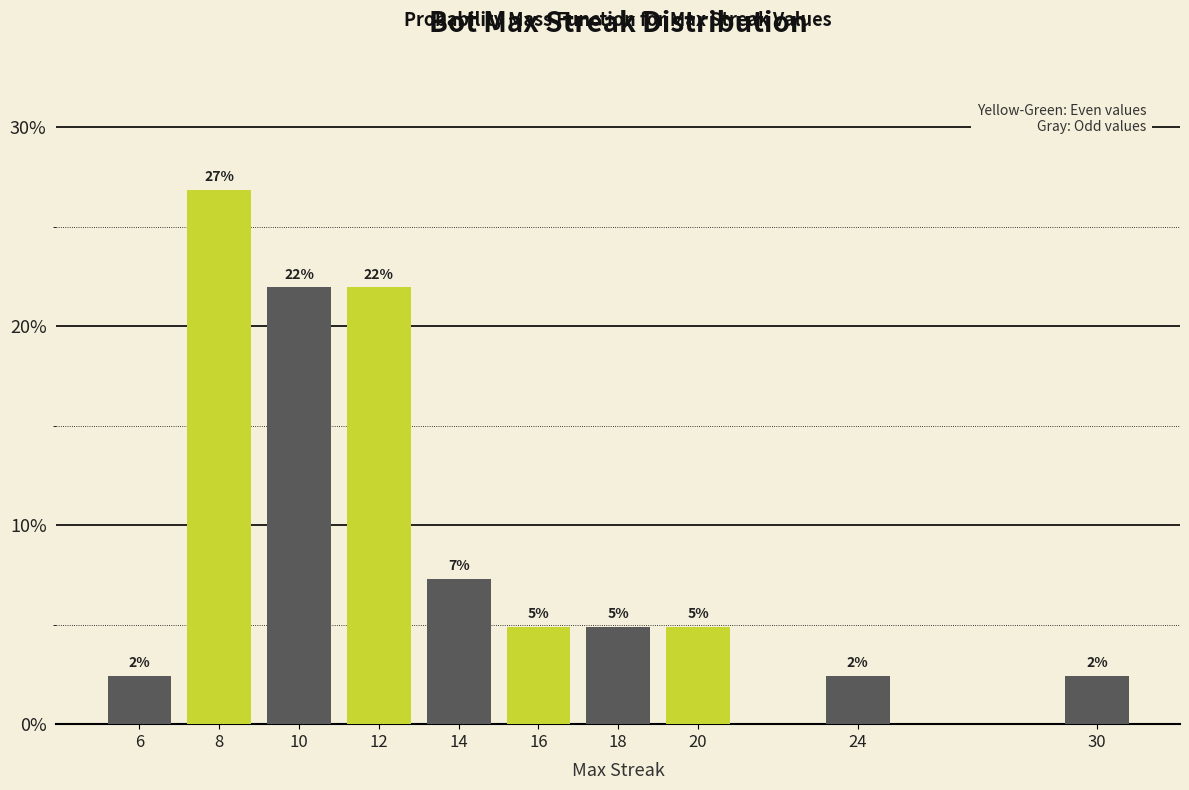

Are the bars horizontal?

No